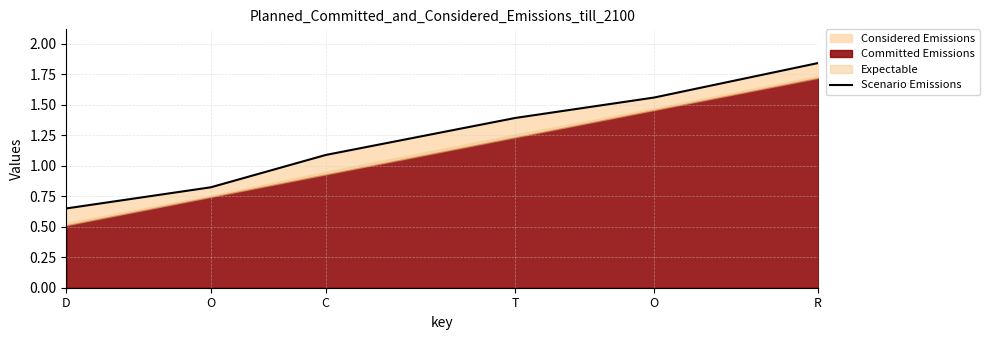

Is it true that the value at D is 0.7?

True